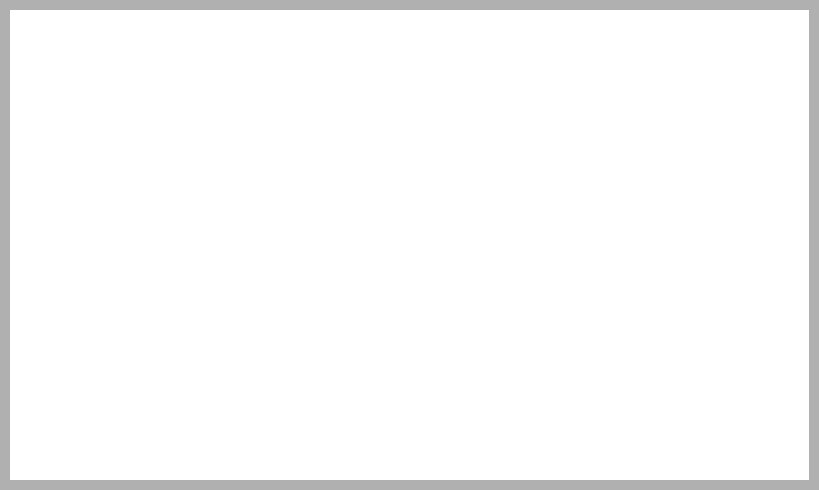

Count the number of slices in the pie.

6